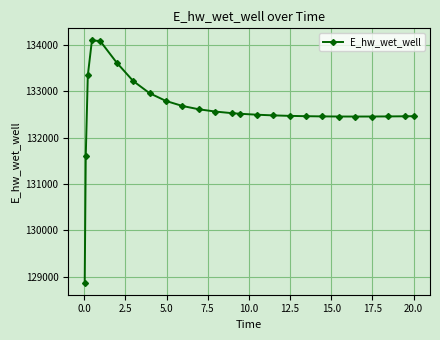

What is the difference between the maximum and minimum values?

5223.7